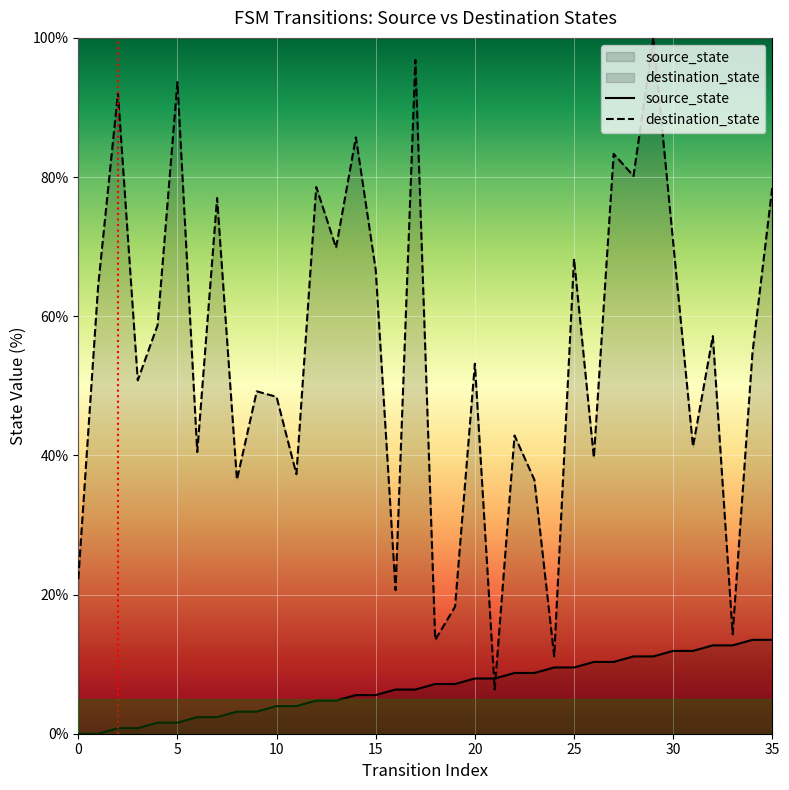

At which category is the sum across all series the highest?

29